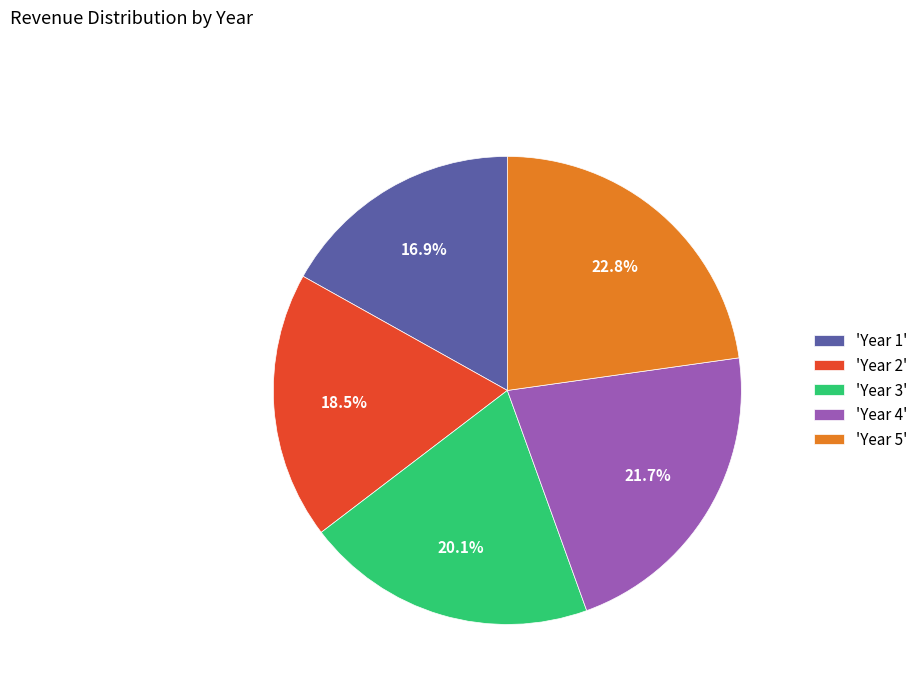

Combined, do 'Year 4' and 'Year 2' account for over 50%?

No